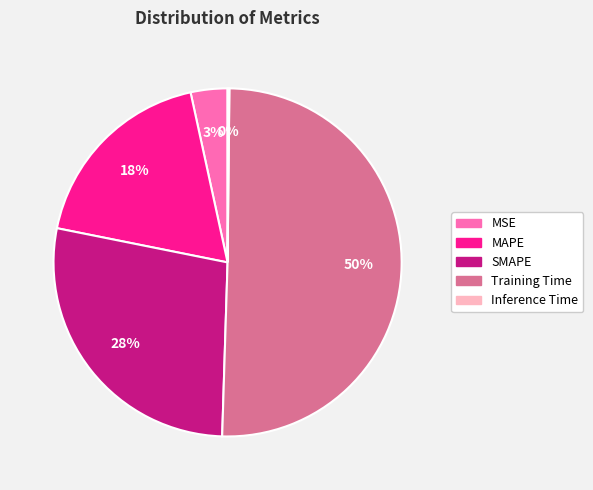

What percentage is the MAPE slice, to the nearest percent?

18%